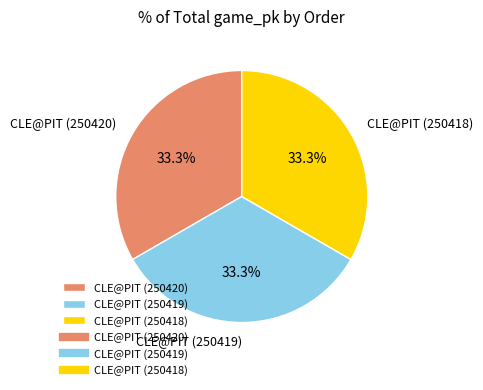

Does any single category account for the majority?

No